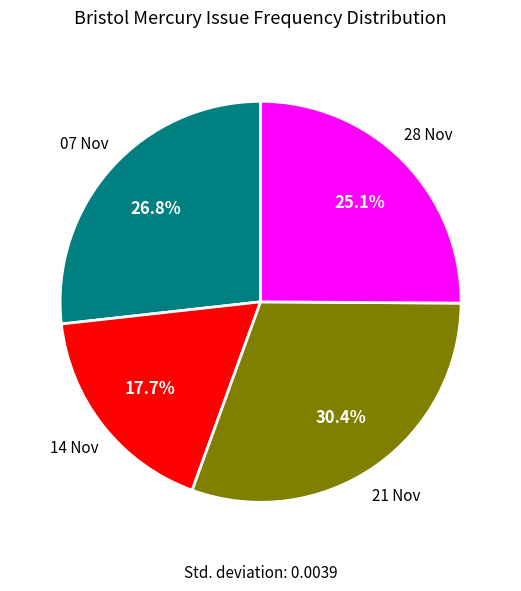

Is there a majority slice in this chart?

No